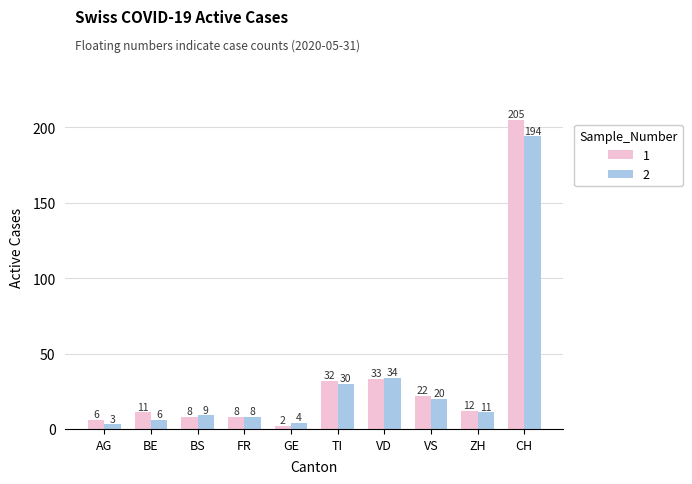

What is the average value of the 1 series?

34